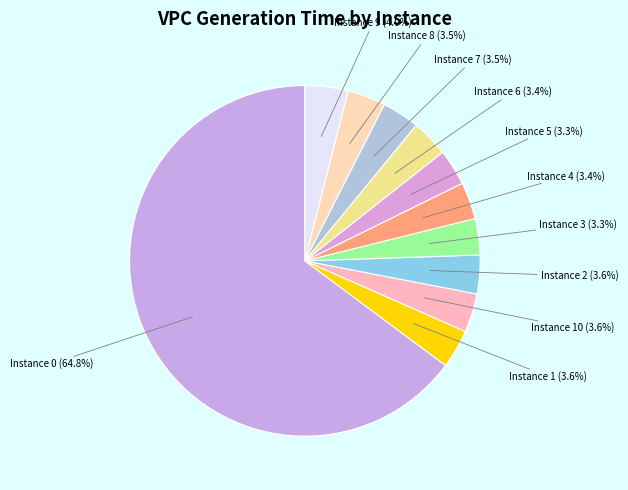

How many segments does this pie chart have?

11